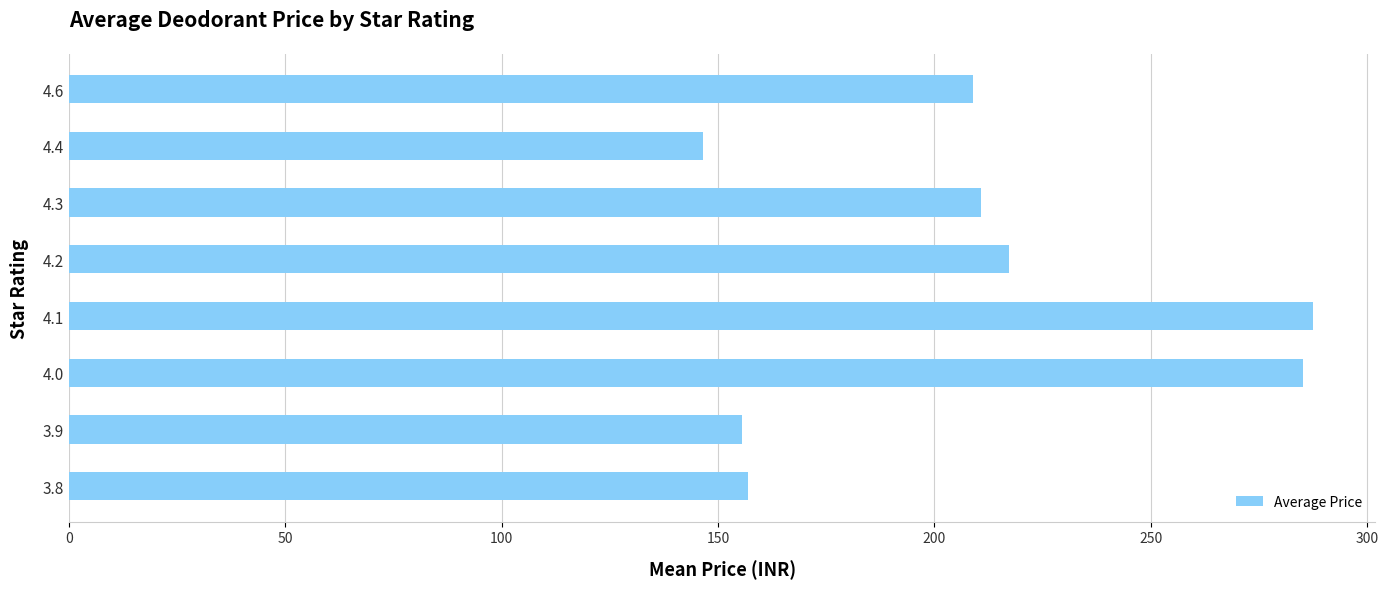

What is the smallest value displayed?

146.5